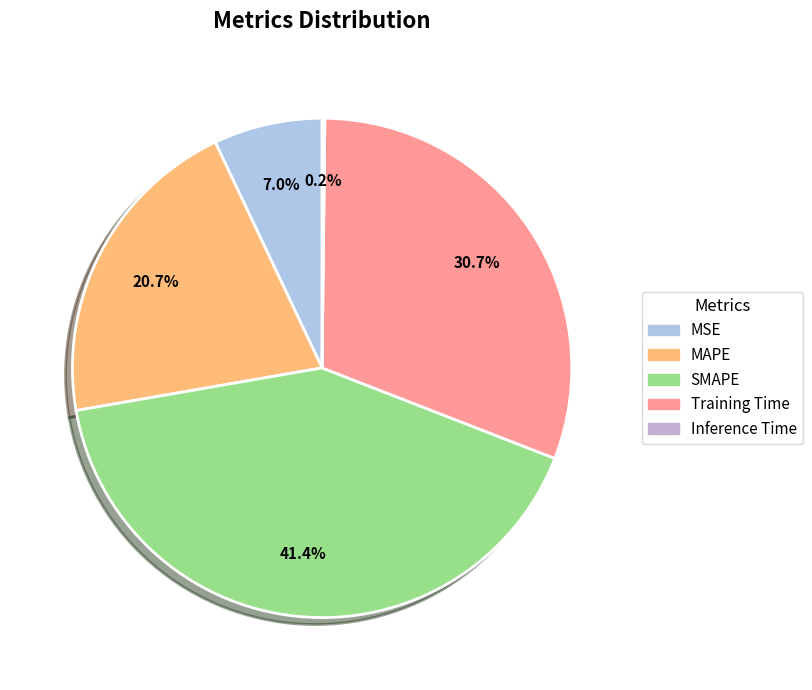

To the nearest percent, what is the average slice percentage?

20%